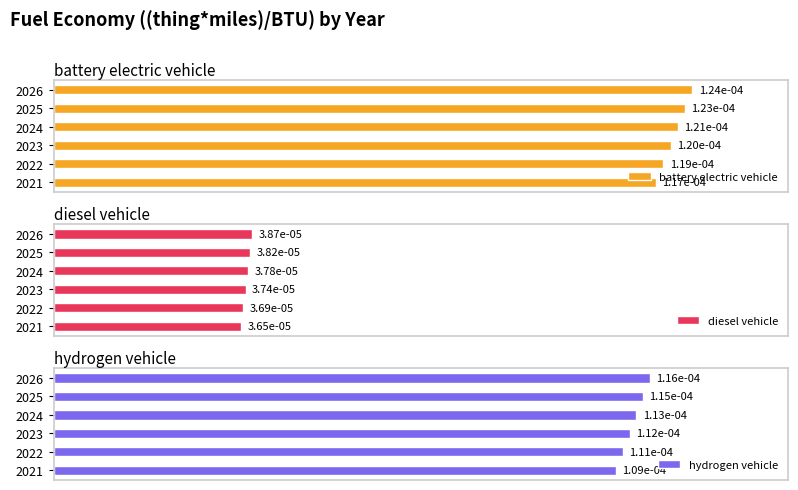

True or false: battery electric vehicle has a value of 0.0 at 2026.

True